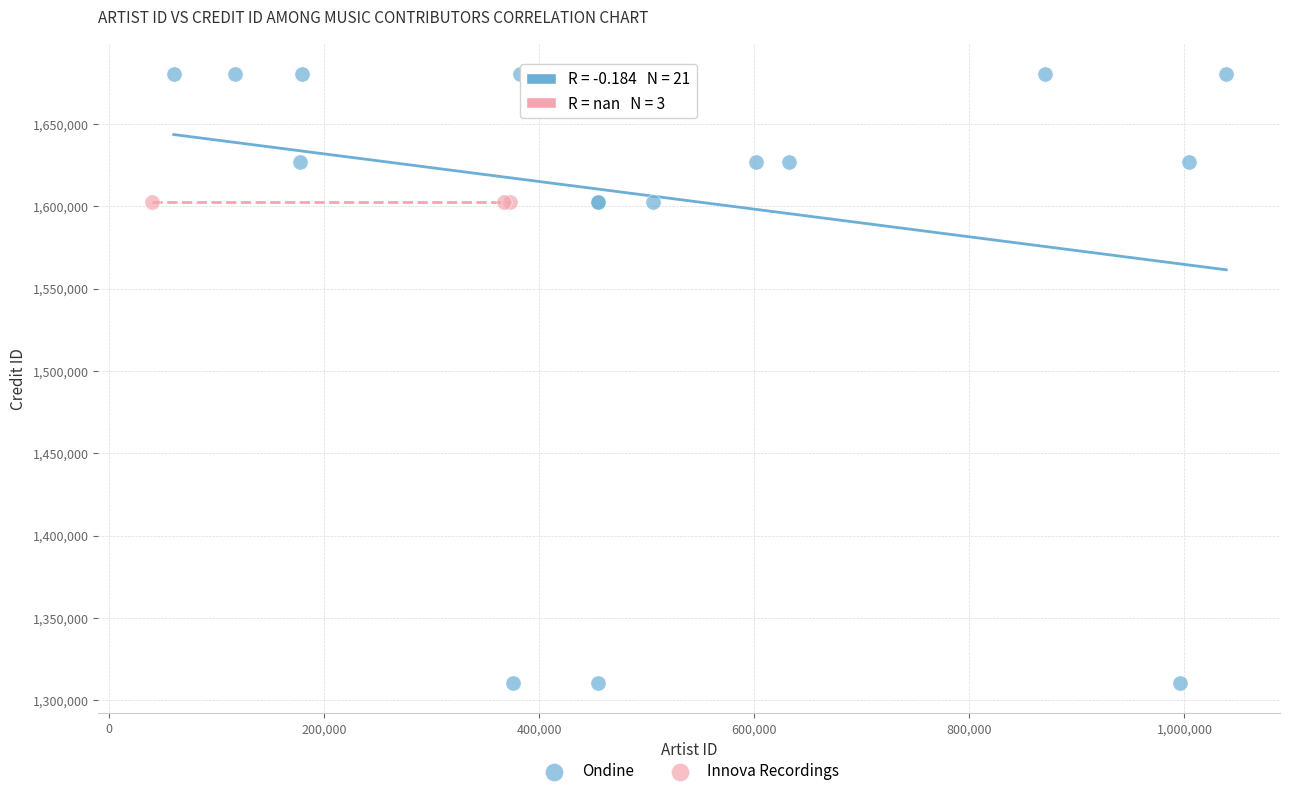

Which series contains the highest Y value?

Ondine